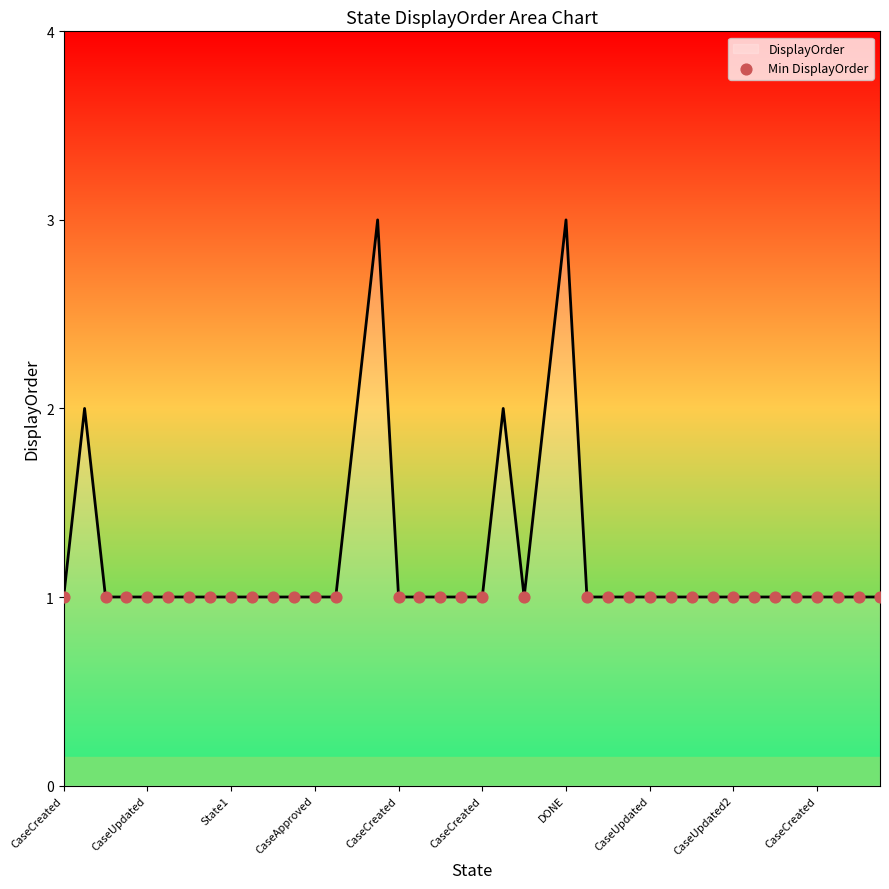

What is the greatest value displayed?

3